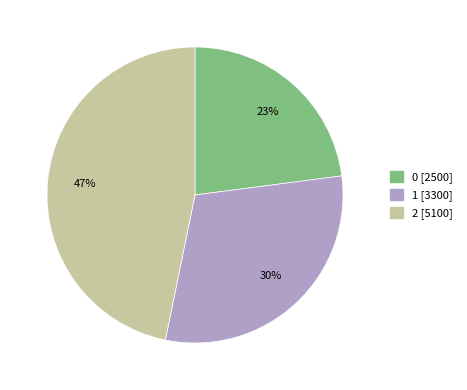

To the nearest percent, what is the difference between the 1 and 0 slice percentages?

7%